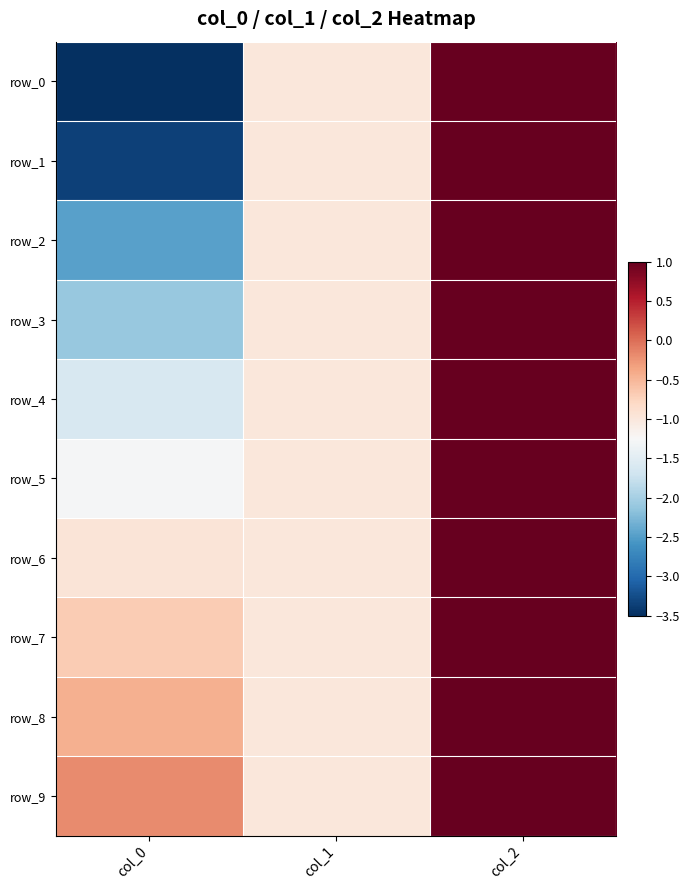

Which series has the largest total across all categories?

row_9